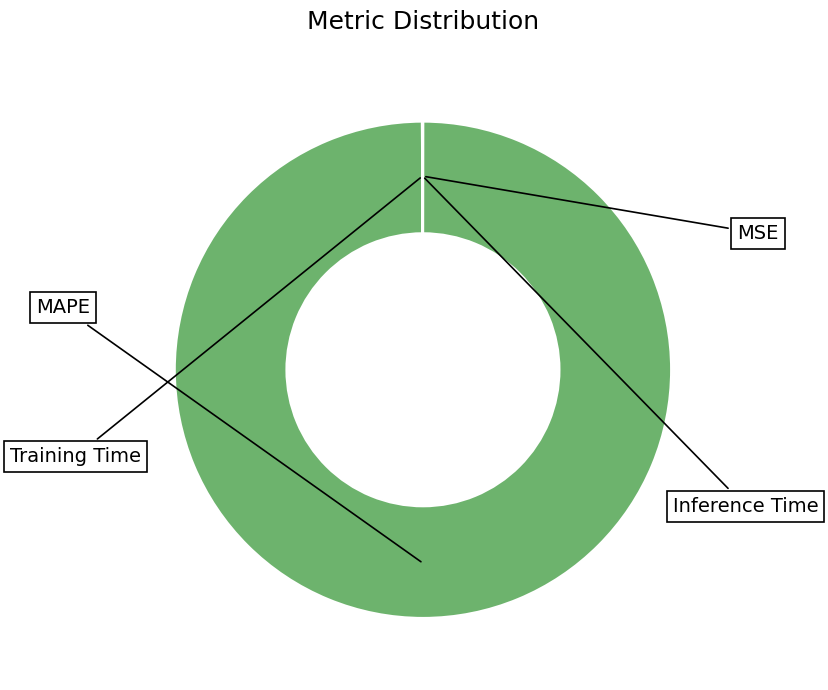

Does any single category account for the majority?

Yes